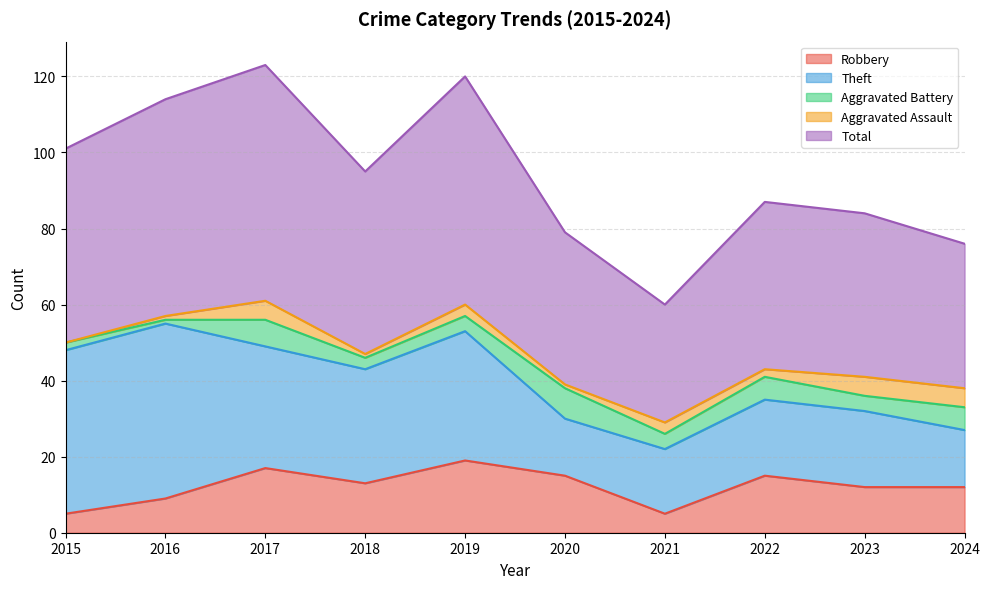

At 2021, list the series in order from largest to smallest.

Total, Theft, Robbery, Aggravated Battery, Aggravated Assault